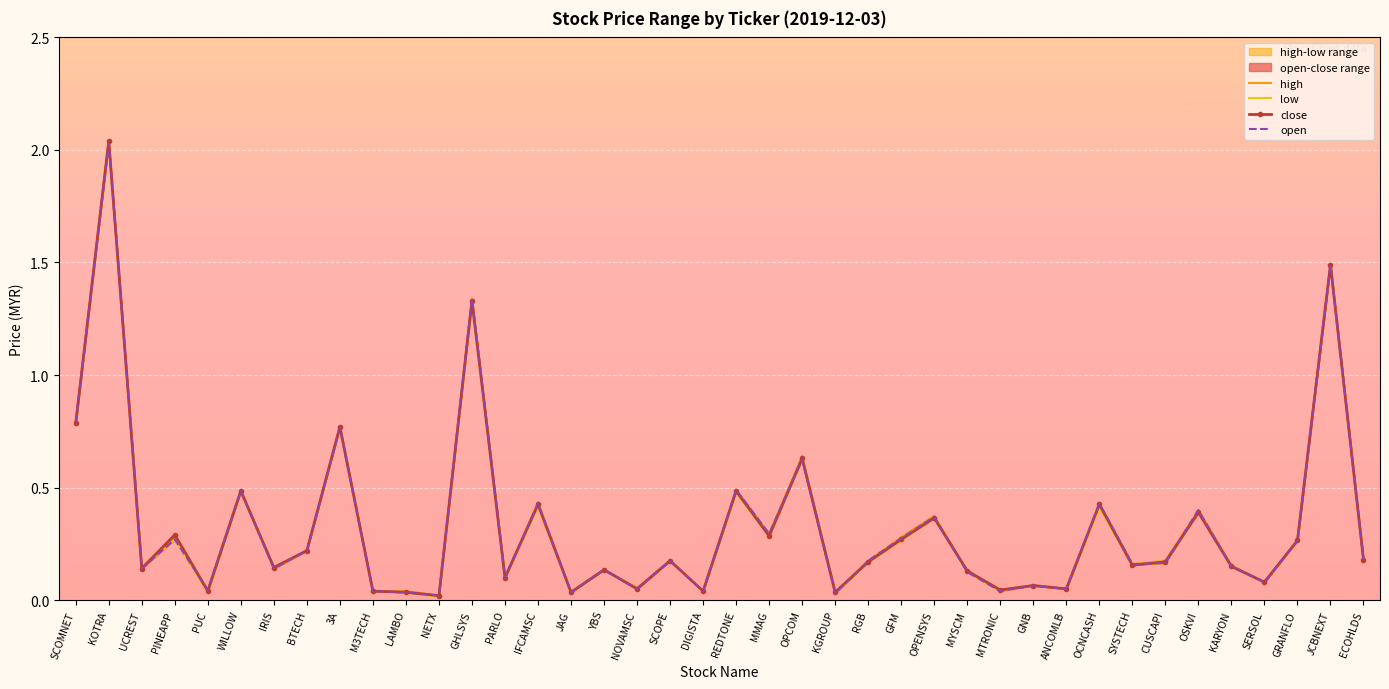

Reading right to left, list all the values displayed in this chart.

high: ECOHLDS=0.2	JCBNEXT=1.5	GRANFLO=0.3	SERSOL=0.1	KARYON=0.2	OSKVI=0.4	CUSCAPI=0.2	SYSTECH=0.2	OCNCASH=0.4	ANCOMLB=0.1	GNB=0.1	MTRONIC=0.0	MYSCM=0.1	OPENSYS=0.4	GFM=0.3	RGB=0.2	KGROUP=0.0	OPCOM=0.6	MMAG=0.3	REDTONE=0.5	DIGISTA=0.0	SCOPE=0.2	NOVAMSC=0.1	YBS=0.1	JAG=0.0	IFCAMSC=0.4	PARLO=0.1	GHLSYS=1.3	NETX=0.0	LAMBO=0.0	M3TECH=0.0	3A=0.8	BTECH=0.2	IRIS=0.1	WILLOW=0.5	PUC=0.0	PINEAPP=0.3	UCREST=0.1	KOTRA=2.0	SCOMNET=0.8
low: ECOHLDS=0.2	JCBNEXT=1.5	GRANFLO=0.3	SERSOL=0.1	KARYON=0.1	OSKVI=0.4	CUSCAPI=0.2	SYSTECH=0.2	OCNCASH=0.4	ANCOMLB=0.1	GNB=0.1	MTRONIC=0.0	MYSCM=0.1	OPENSYS=0.4	GFM=0.3	RGB=0.2	KGROUP=0.0	OPCOM=0.6	MMAG=0.3	REDTONE=0.5	DIGISTA=0.0	SCOPE=0.2	NOVAMSC=0.1	YBS=0.1	JAG=0.0	IFCAMSC=0.4	PARLO=0.1	GHLSYS=1.3	NETX=0.0	LAMBO=0.0	M3TECH=0.0	3A=0.8	BTECH=0.2	IRIS=0.1	WILLOW=0.5	PUC=0.0	PINEAPP=0.3	UCREST=0.1	KOTRA=2.0	SCOMNET=0.8
close: ECOHLDS=0.2	JCBNEXT=1.5	GRANFLO=0.3	SERSOL=0.1	KARYON=0.1	OSKVI=0.4	CUSCAPI=0.2	SYSTECH=0.2	OCNCASH=0.4	ANCOMLB=0.1	GNB=0.1	MTRONIC=0.0	MYSCM=0.1	OPENSYS=0.4	GFM=0.3	RGB=0.2	KGROUP=0.0	OPCOM=0.6	MMAG=0.3	REDTONE=0.5	DIGISTA=0.0	SCOPE=0.2	NOVAMSC=0.1	YBS=0.1	JAG=0.0	IFCAMSC=0.4	PARLO=0.1	GHLSYS=1.3	NETX=0.0	LAMBO=0.0	M3TECH=0.0	3A=0.8	BTECH=0.2	IRIS=0.1	WILLOW=0.5	PUC=0.0	PINEAPP=0.3	UCREST=0.1	KOTRA=2.0	SCOMNET=0.8
open: ECOHLDS=0.2	JCBNEXT=1.5	GRANFLO=0.3	SERSOL=0.1	KARYON=0.1	OSKVI=0.4	CUSCAPI=0.2	SYSTECH=0.2	OCNCASH=0.4	ANCOMLB=0.1	GNB=0.1	MTRONIC=0.0	MYSCM=0.1	OPENSYS=0.4	GFM=0.3	RGB=0.2	KGROUP=0.0	OPCOM=0.6	MMAG=0.3	REDTONE=0.5	DIGISTA=0.0	SCOPE=0.2	NOVAMSC=0.1	YBS=0.1	JAG=0.0	IFCAMSC=0.4	PARLO=0.1	GHLSYS=1.3	NETX=0.0	LAMBO=0.0	M3TECH=0.0	3A=0.8	BTECH=0.2	IRIS=0.1	WILLOW=0.5	PUC=0.0	PINEAPP=0.3	UCREST=0.1	KOTRA=2.0	SCOMNET=0.8